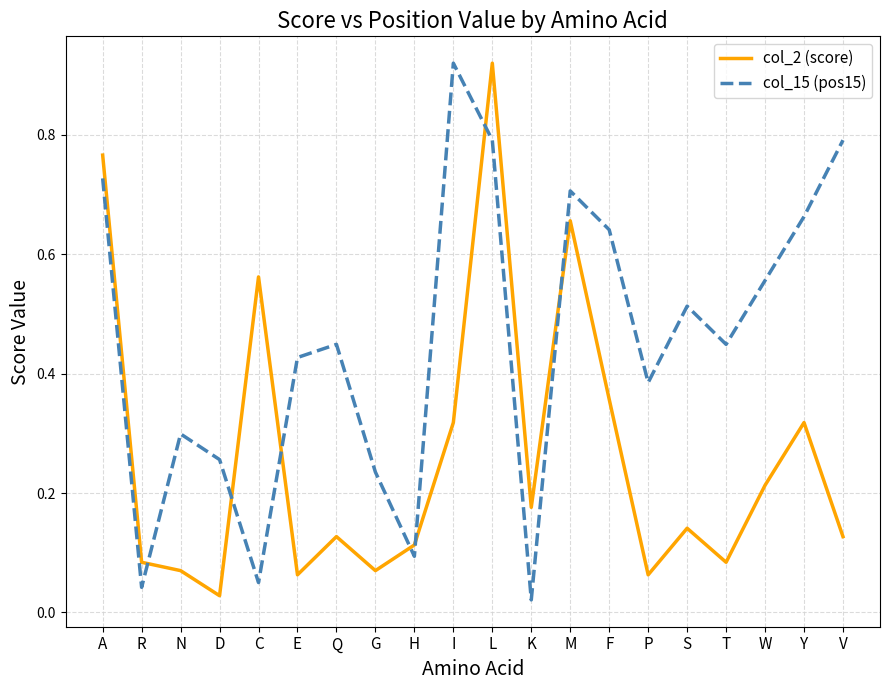

Between Q and I, which series saw the biggest shift?

col_15 (pos15)